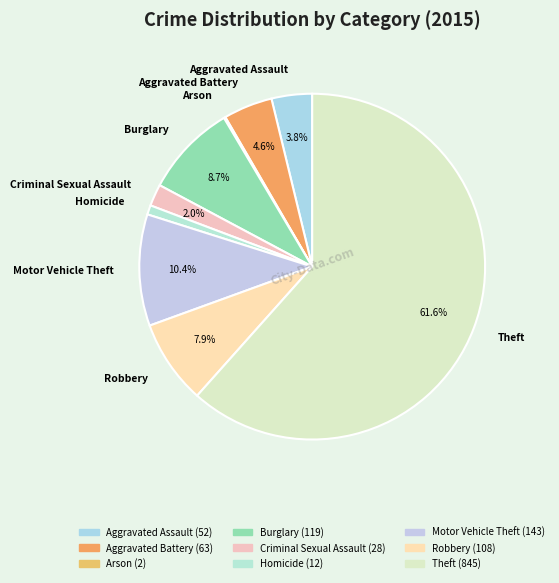

Is it true that Robbery is 21% of the pie?

False